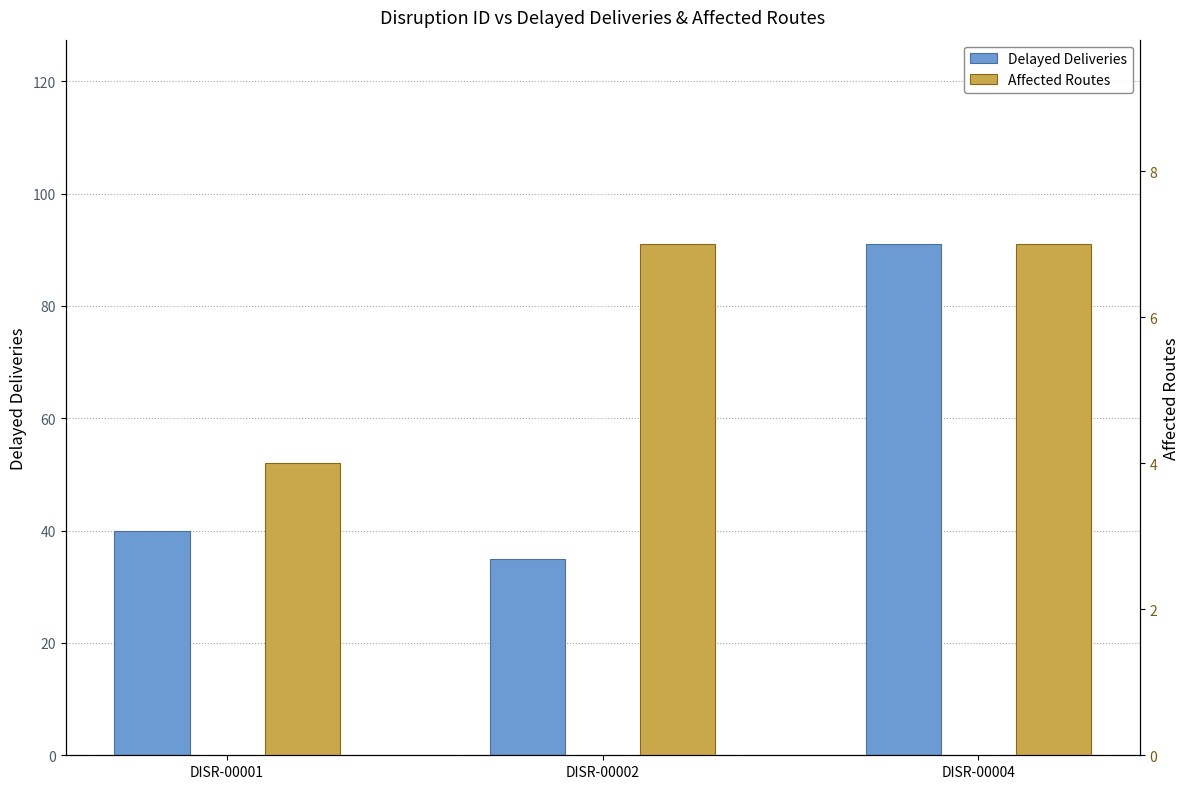

Between DISR-00002 and DISR-00004, which is larger?

DISR-00004